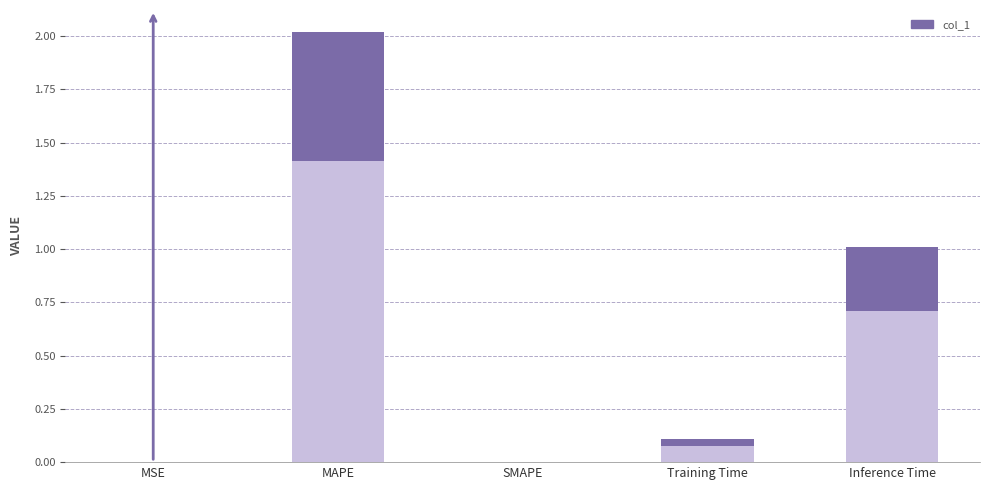

True or false: the data shows 0.1 at Training Time.

True